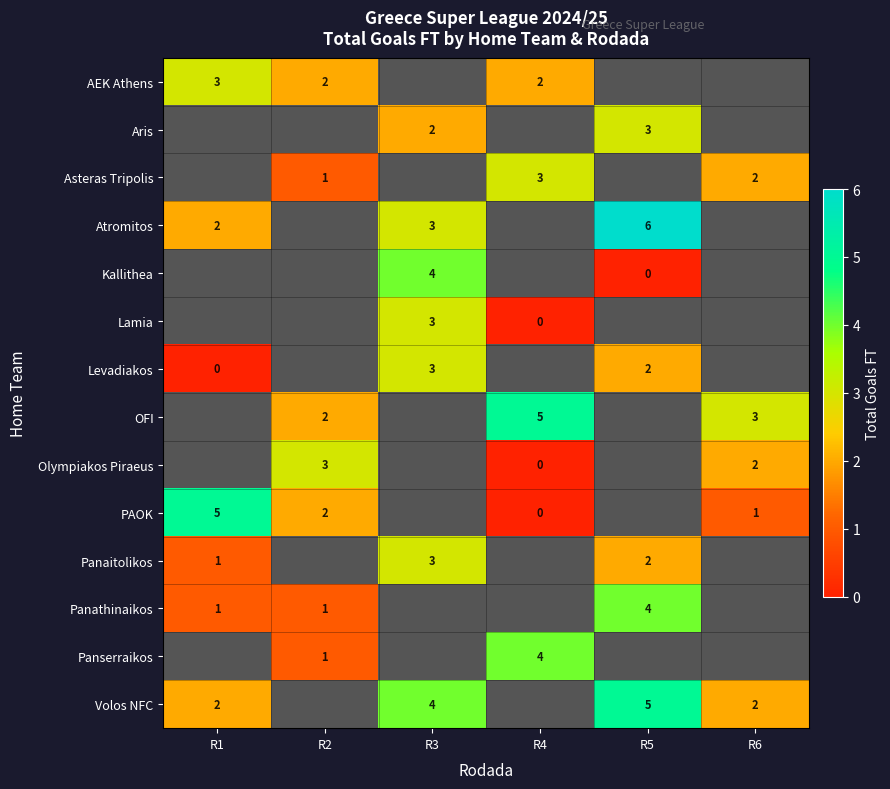

What is the maximum value shown in the chart?

6.0